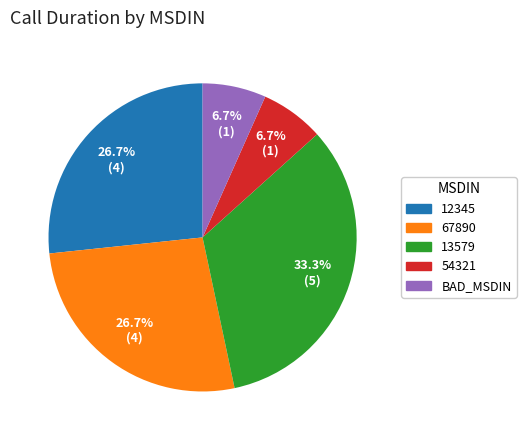

Which slice is the largest?

13579